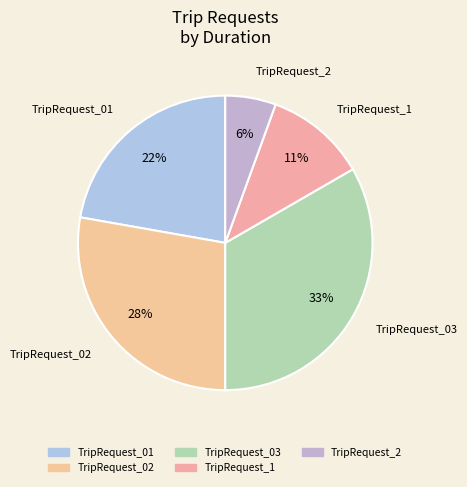

Do TripRequest_01 and TripRequest_2 together represent more than half of the pie?

No